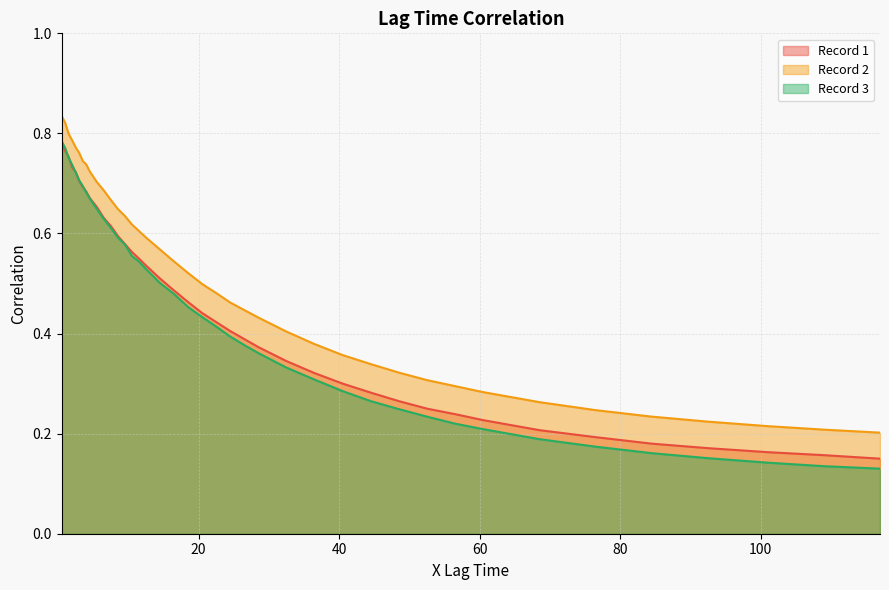

Reading right to left, extract all data points from this chart.

Record 1: 0.1	0.2	0.2	0.2	0.2	0.2	0.2	0.2	0.2	0.2	0.3	0.3	0.3	0.3	0.3	0.4	0.4	0.4	0.4	0.4	0.5	0.5	0.5	0.5	0.6	0.6	0.6	0.6	0.6	0.6	0.7	0.7	0.7	0.7	0.7	0.7	0.7	0.8	0.8	0.8
Record 2: 0.2	0.2	0.2	0.2	0.2	0.2	0.3	0.3	0.3	0.3	0.3	0.3	0.4	0.4	0.4	0.4	0.4	0.5	0.5	0.5	0.5	0.5	0.6	0.6	0.6	0.6	0.6	0.6	0.7	0.7	0.7	0.7	0.7	0.7	0.8	0.8	0.8	0.8	0.8	0.8
Record 3: 0.1	0.1	0.1	0.2	0.2	0.2	0.2	0.2	0.2	0.2	0.2	0.3	0.3	0.3	0.3	0.4	0.4	0.4	0.4	0.4	0.5	0.5	0.5	0.5	0.5	0.6	0.6	0.6	0.6	0.6	0.6	0.7	0.7	0.7	0.7	0.7	0.7	0.8	0.8	0.8